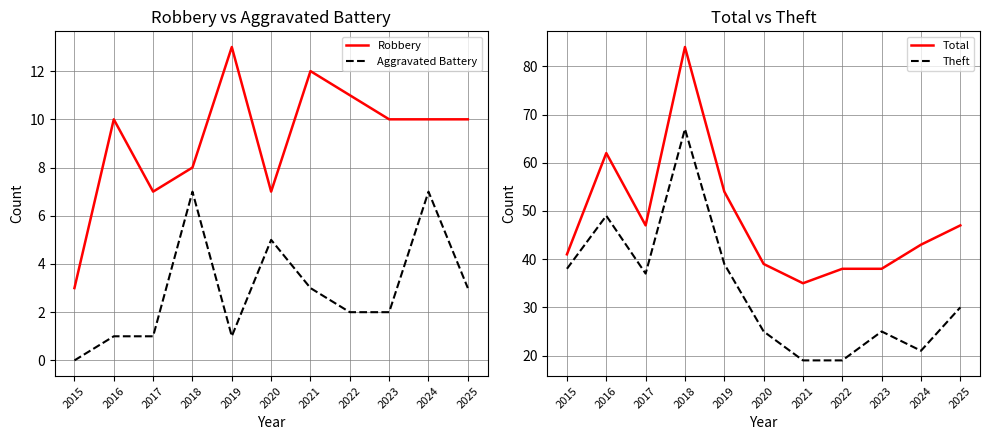

What are all the series names shown in the legend?

Robbery, Aggravated Battery, Total, Theft